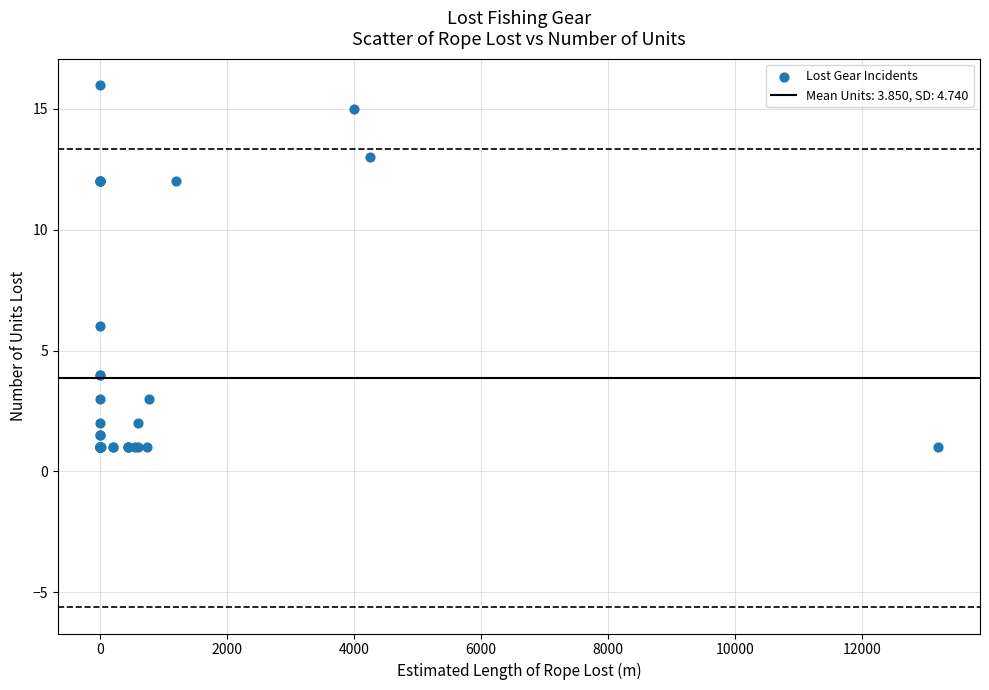

What Y value in the scatter plot is closest to 8?

6.0